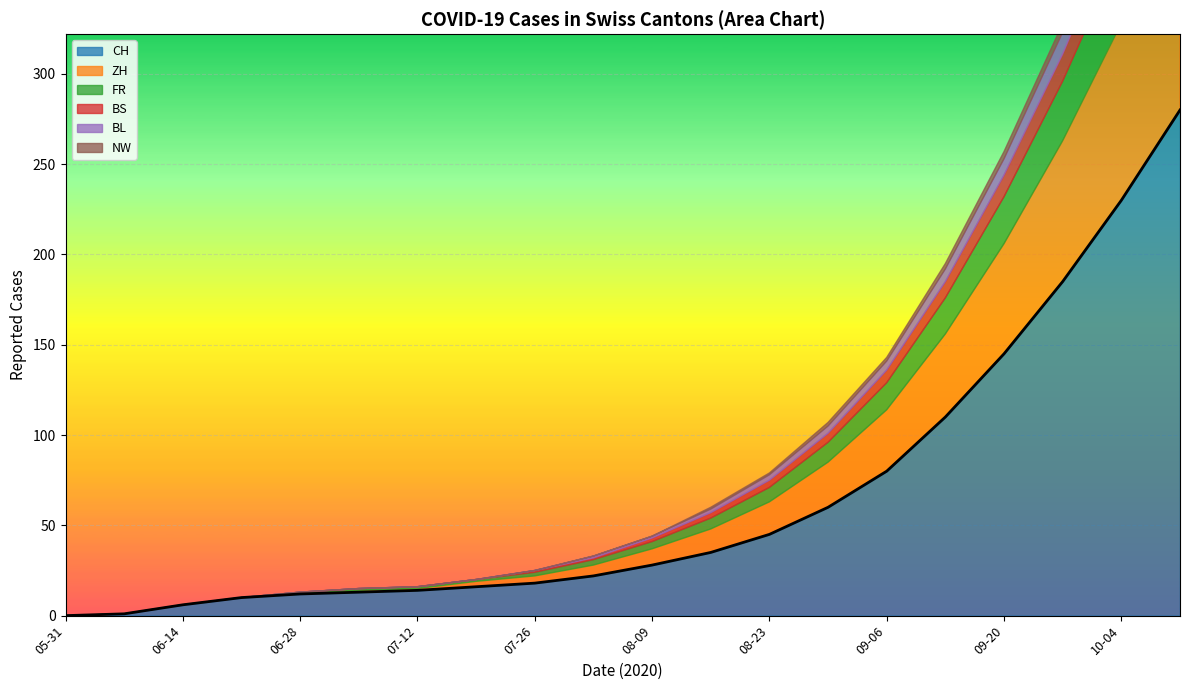

What is the sum of the ZH values at 2020-09-13 and 2020-05-31?

46